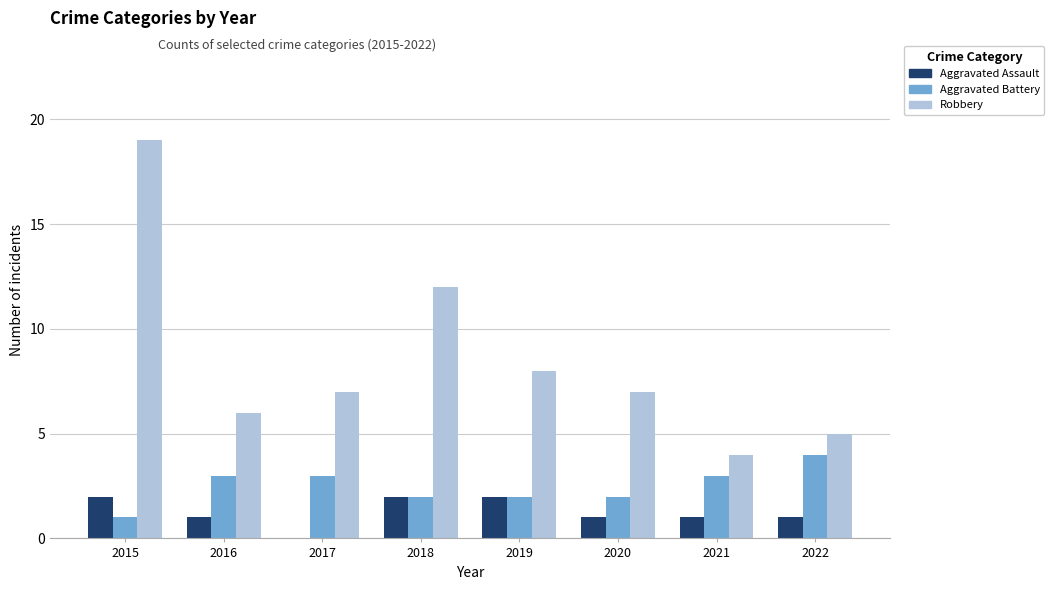

Reading left to right, extract all data points from this chart.

Aggravated Assault: 2	1	0	2	2	1	1	1
Aggravated Battery: 1	3	3	2	2	2	3	4
Robbery: 19	6	7	12	8	7	4	5